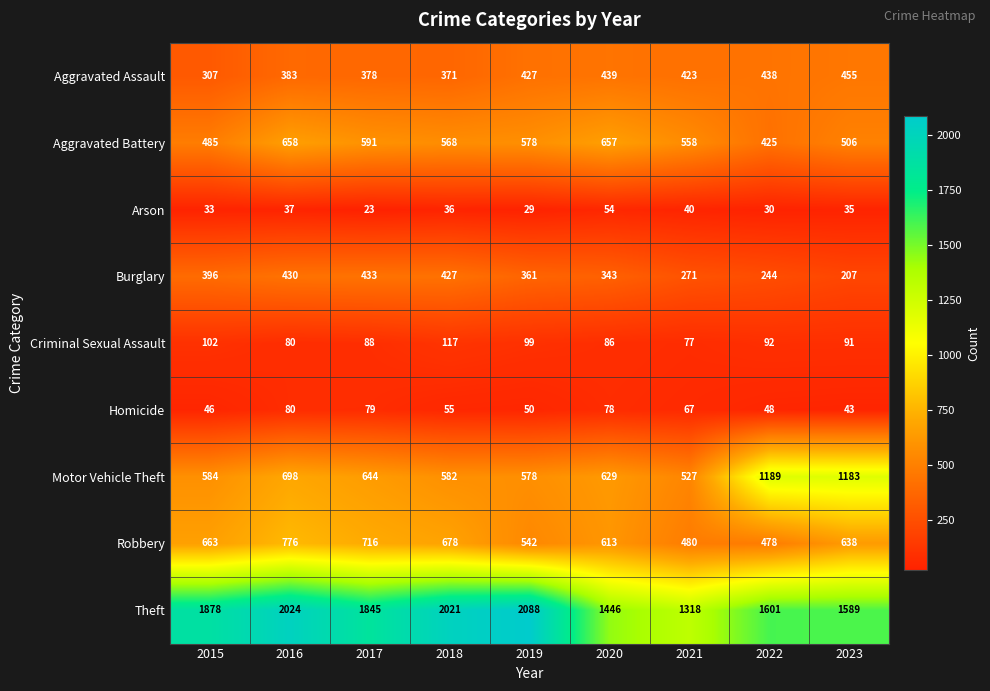

Which series has the largest total across all categories?

Theft